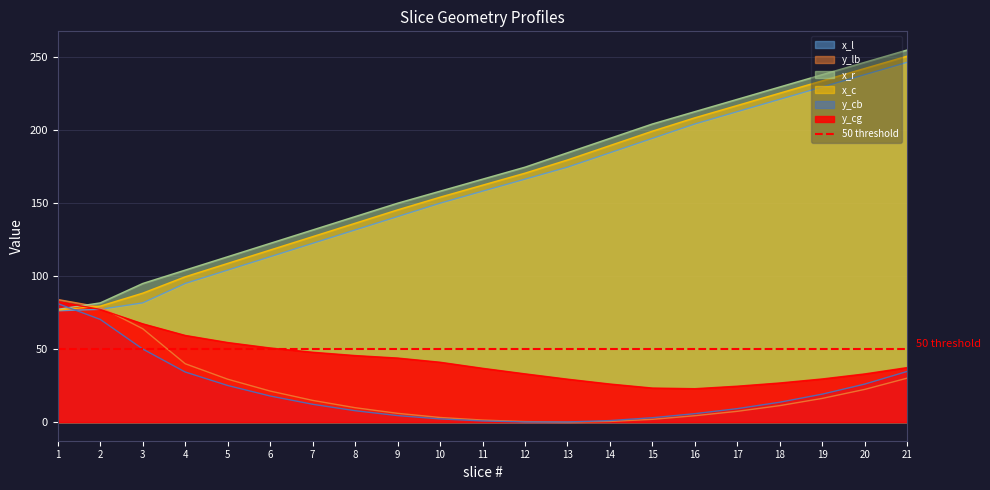

What is the value of the y_cb point at the 11th from the left?

0.8